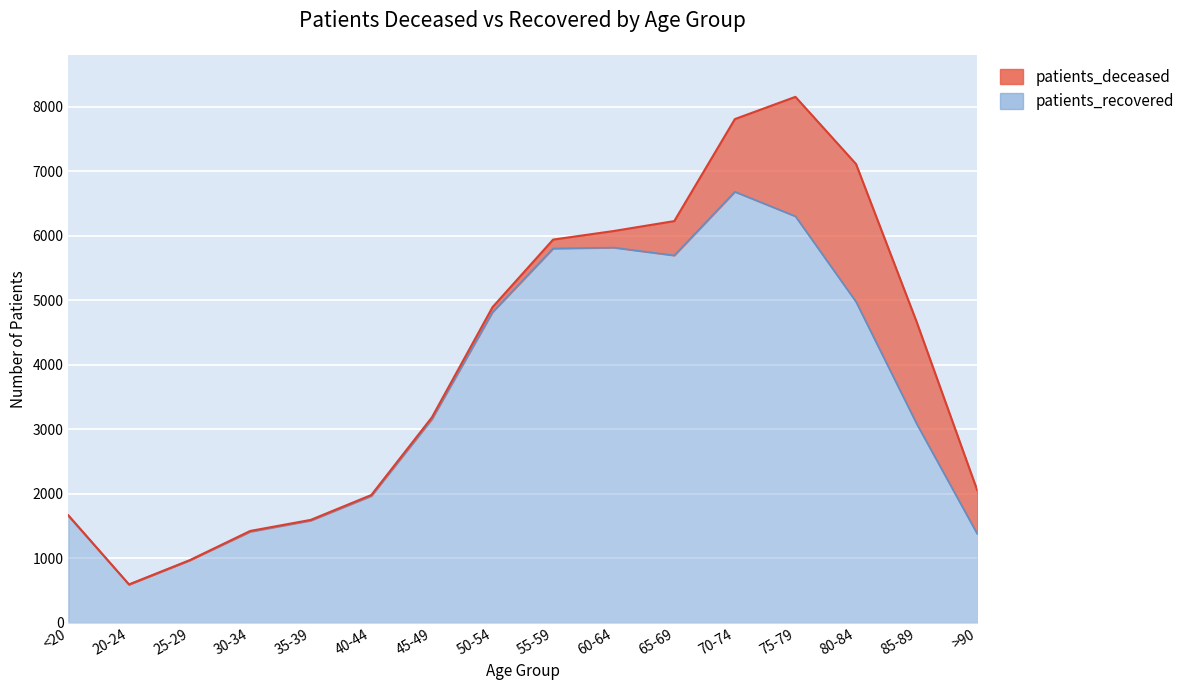

What is the label of the 8th point from the left?

50-54